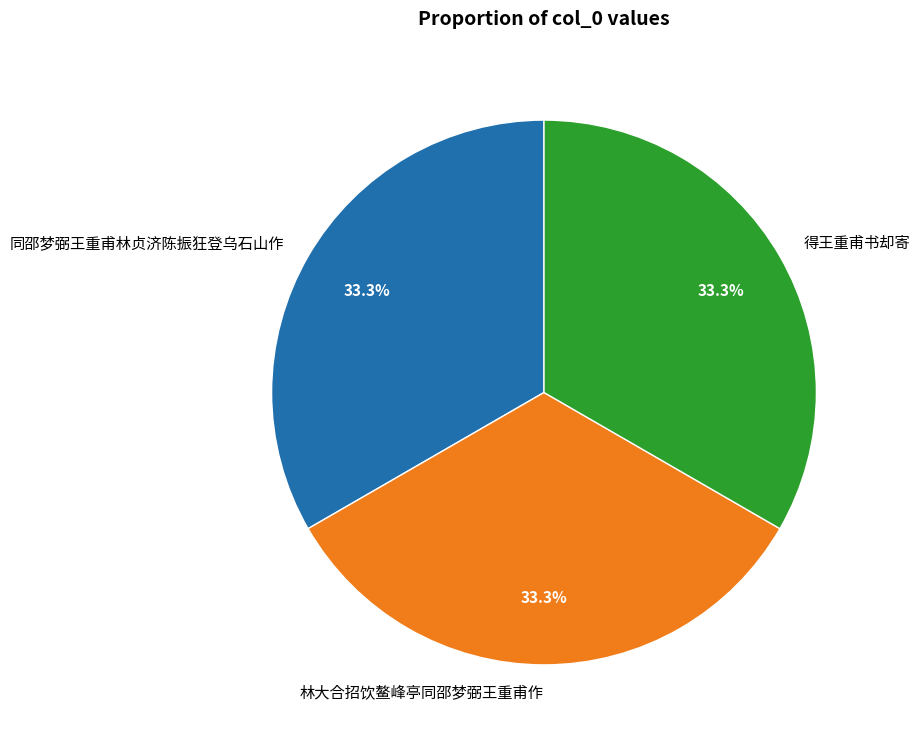

What is the ratio of the value at 林大合招饮鳌峰亭同邵梦弼王重甫作 to the value at 同邵梦弼王重甫林贞济陈振狂登乌石山作?

1.0